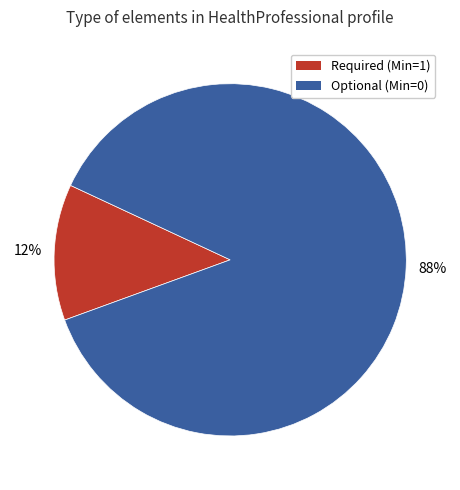

Is the sum of Required (Min=1) and Optional (Min=0) greater than half?

Yes